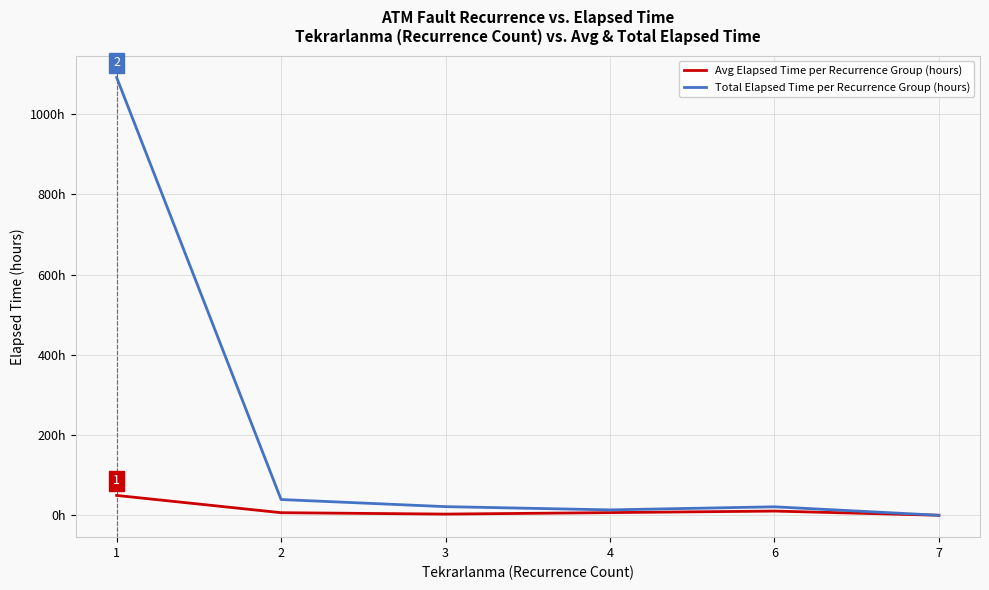

Between 3 and 7, which series saw the biggest shift?

Total Elapsed Time per Recurrence Group (hours)